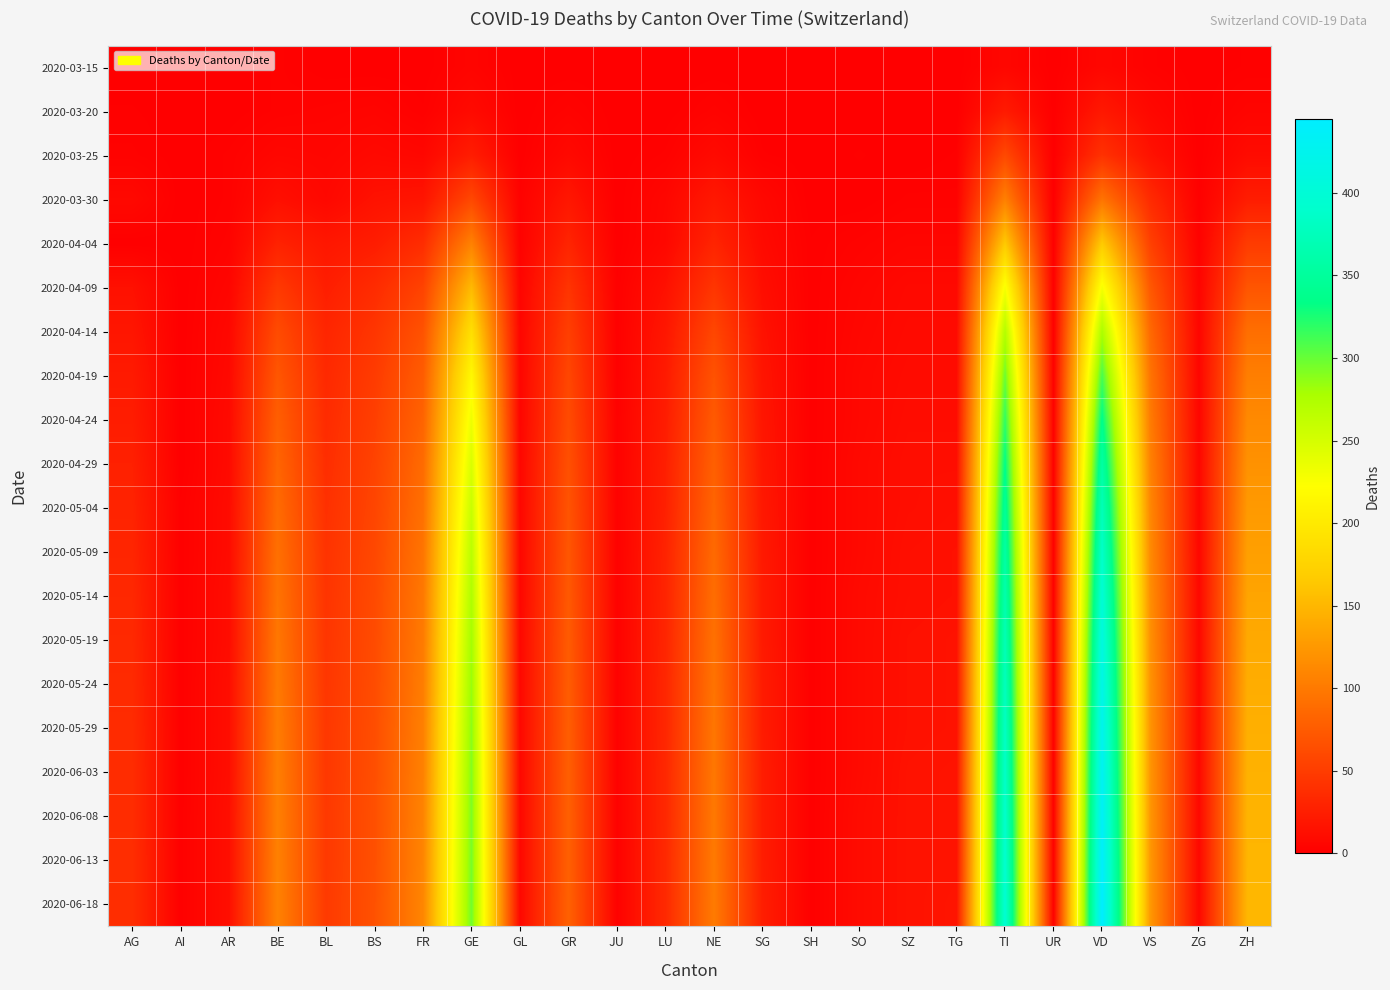

How many data points does each series have?

24